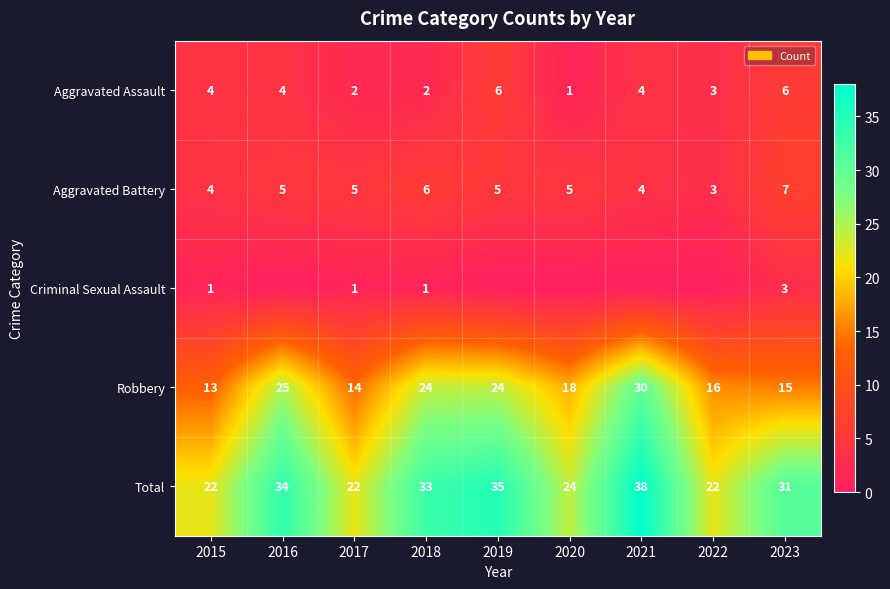

Rank the series at 2023 from highest to lowest value.

Total, Robbery, Aggravated Battery, Aggravated Assault, Criminal Sexual Assault